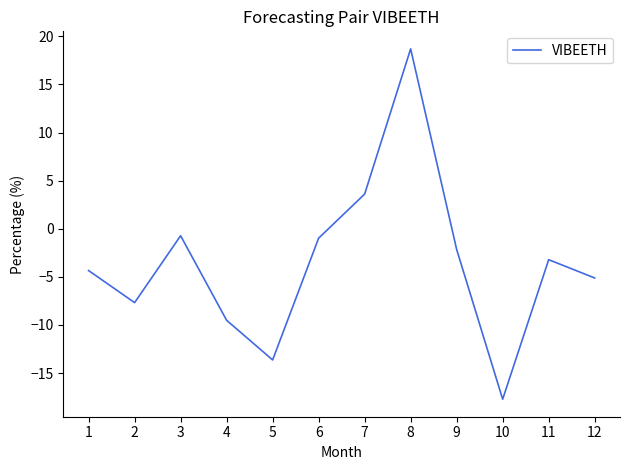

What is the sum of the values at 1 and 7?

-0.7